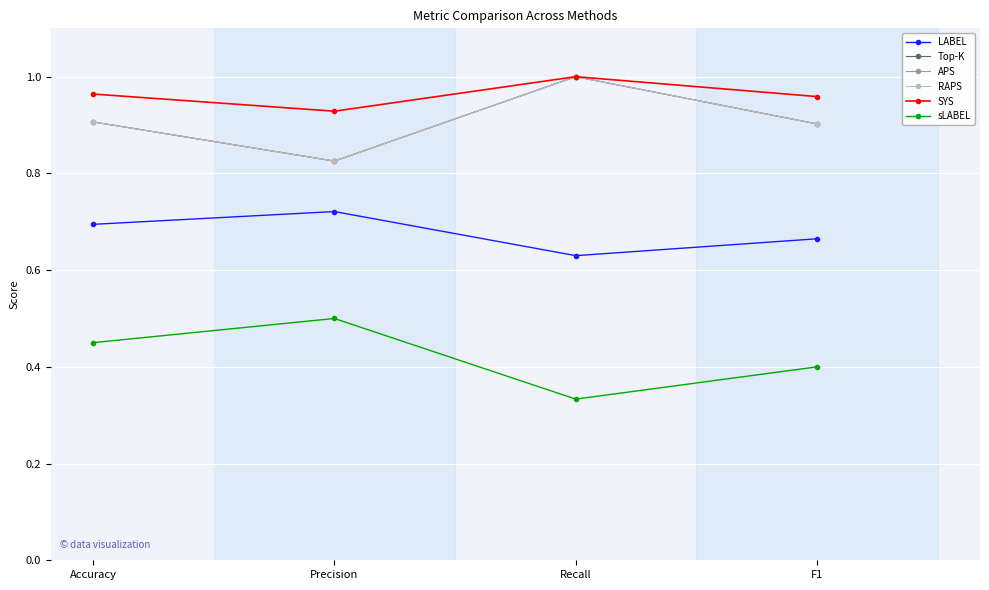

Does the chart have visible grid lines?

Yes